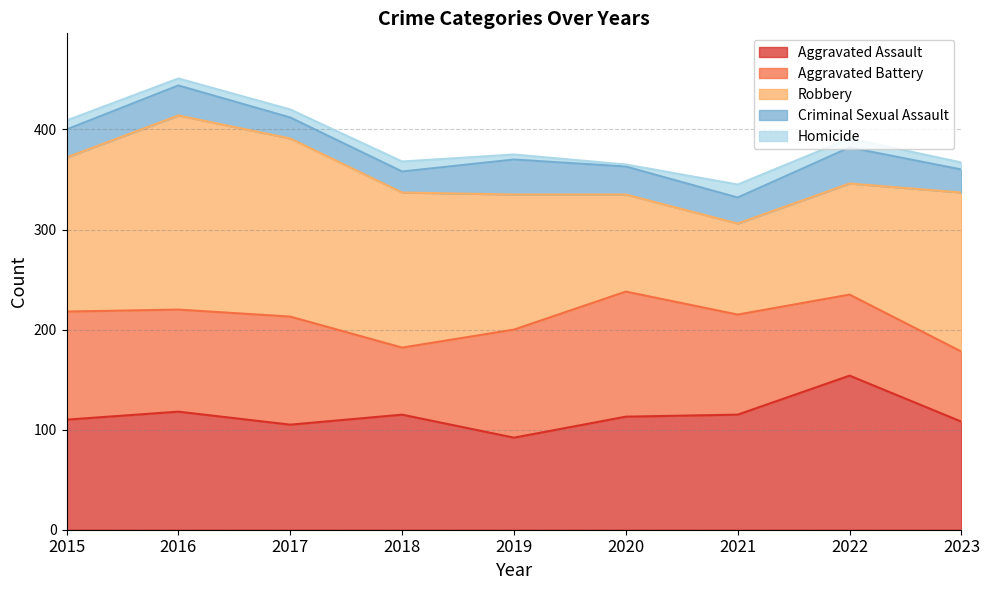

Reading right to left, what are all the values shown in this chart?

Aggravated Assault: 108	154	115	113	92	115	105	118	110
Aggravated Battery: 70	81	100	125	108	67	108	102	108
Robbery: 159	111	91	97	135	155	178	194	154
Criminal Sexual Assault: 23	36	26	28	35	21	21	30	28
Homicide: 7	9	13	2	5	10	8	7	9